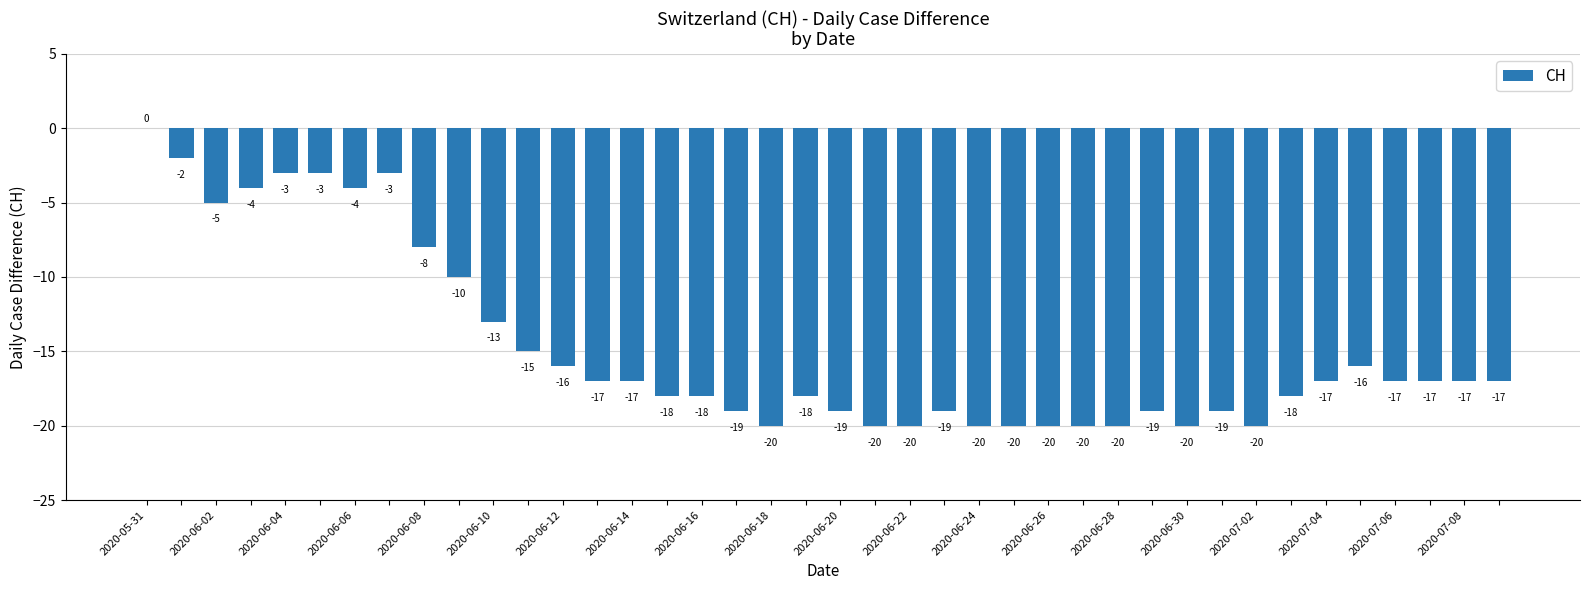

What is the sum of all values?

-588